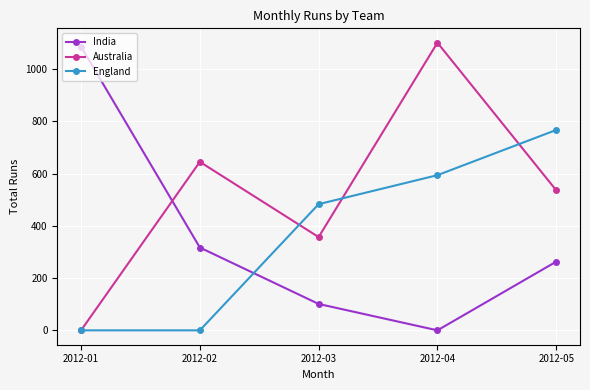

What is the difference between the Australia values at 2012-04 and 2012-01?

1101